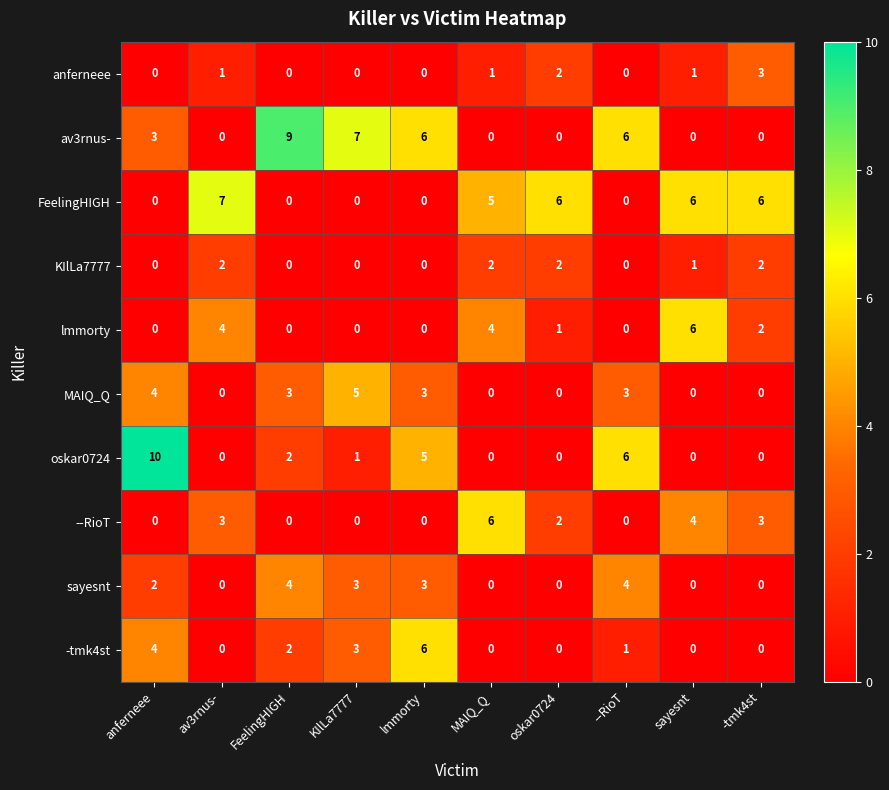

Where does the lmmorty series first go above 1?

av3rnus-